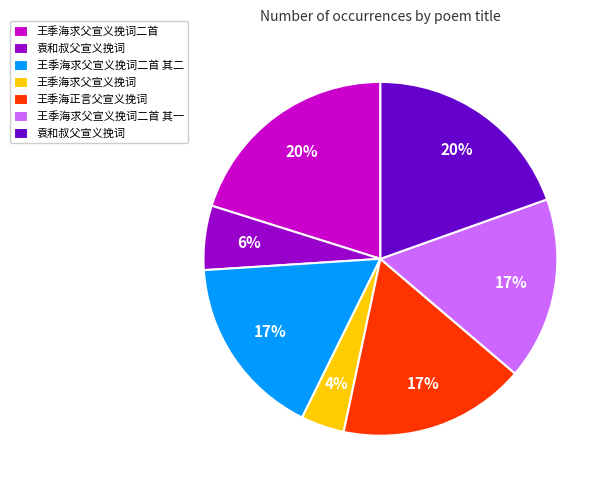

Is there a majority slice in this chart?

No